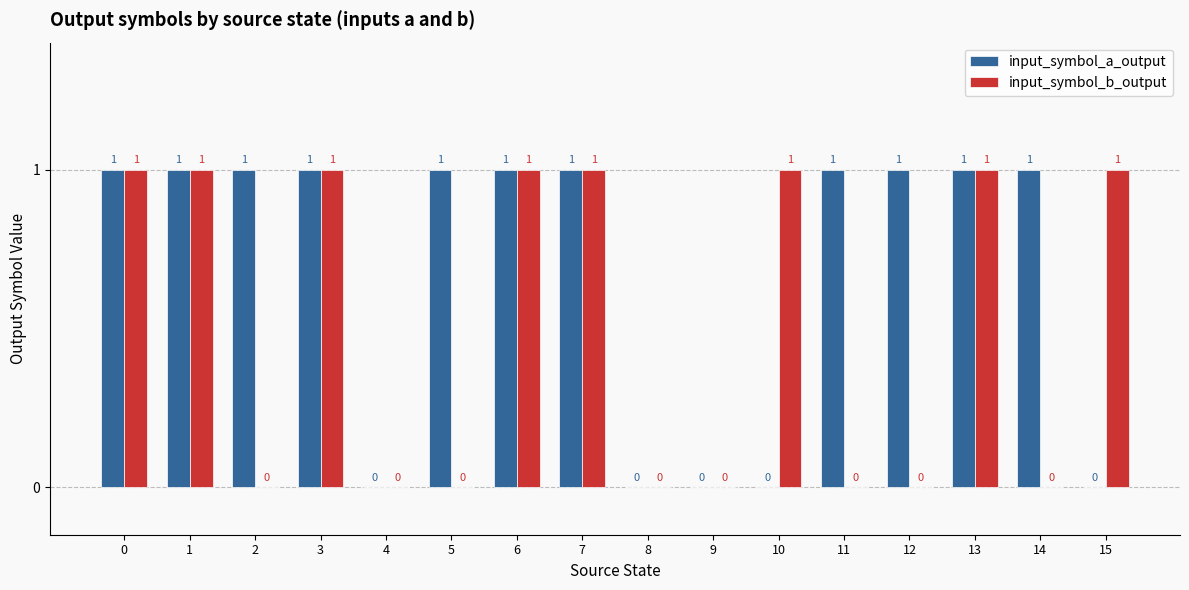

How many input_symbol_a_output values are between 0 and 1?

16